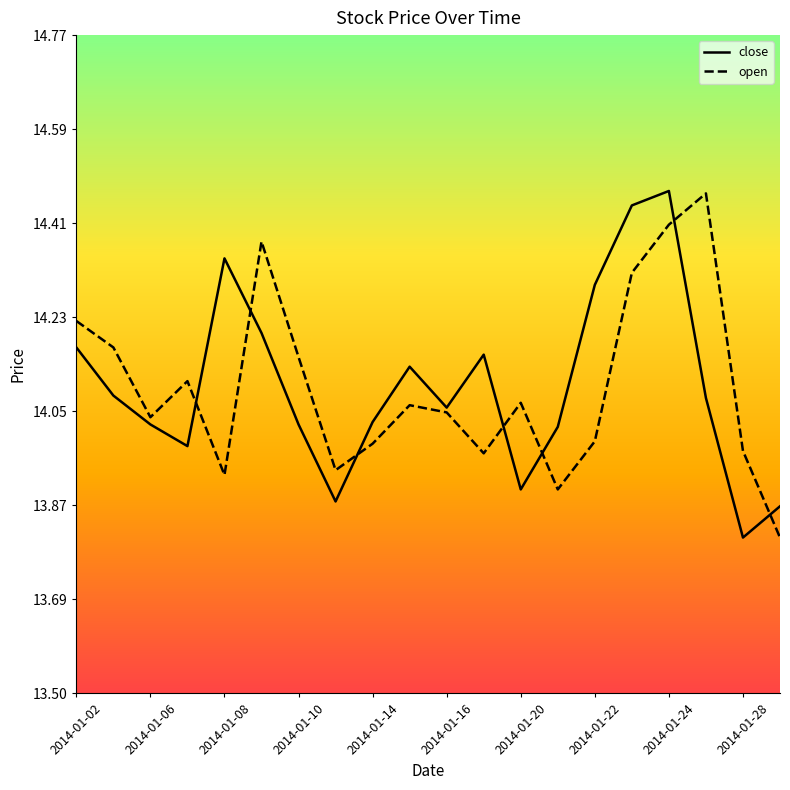

What is the minimum value for open?

13.8